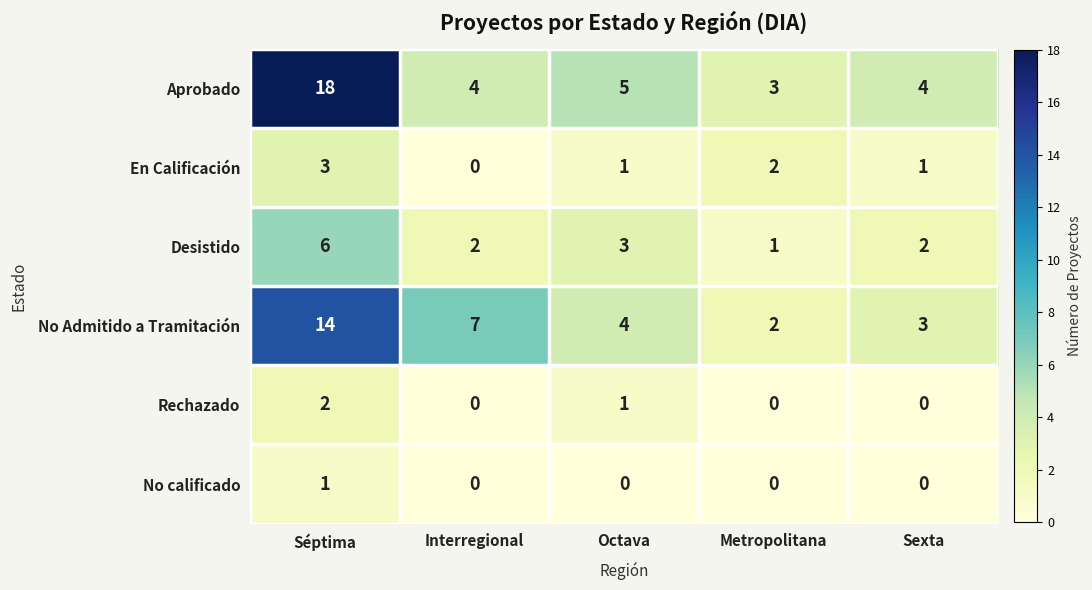

What is the spread (max minus min) of values at Octava?

5